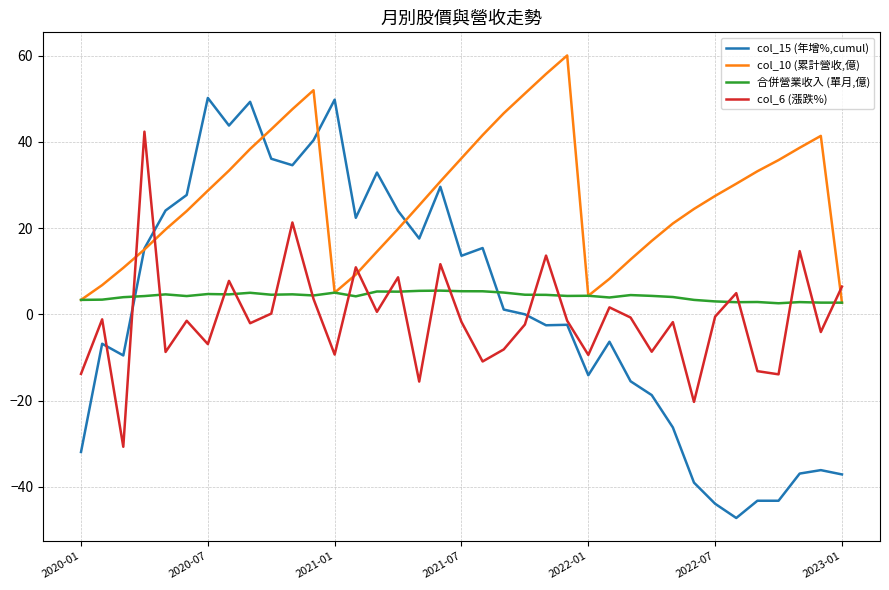

List the series in order of their peak value, lowest first.

合併營業收入 (單月,億), col_6 (漲跌%), col_15 (年增%,cumul), col_10 (累計營收,億)